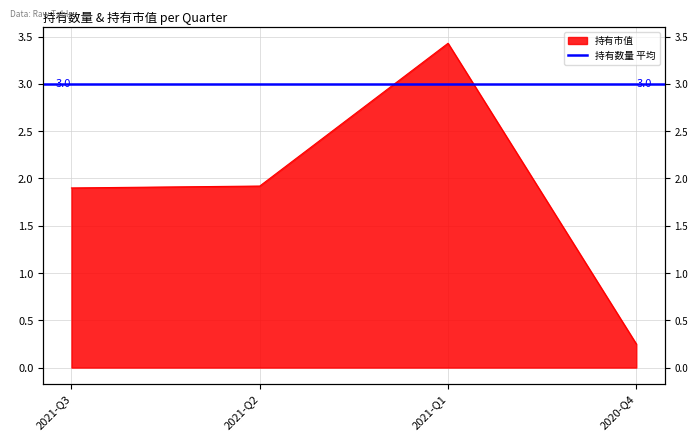

What is the difference between the second highest and minimum values?

1.7